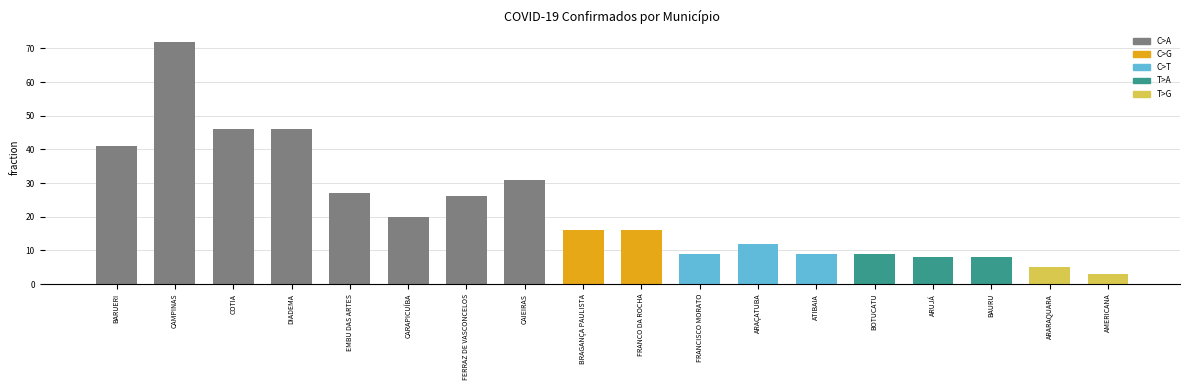

What is the maximum value shown in the chart?

72